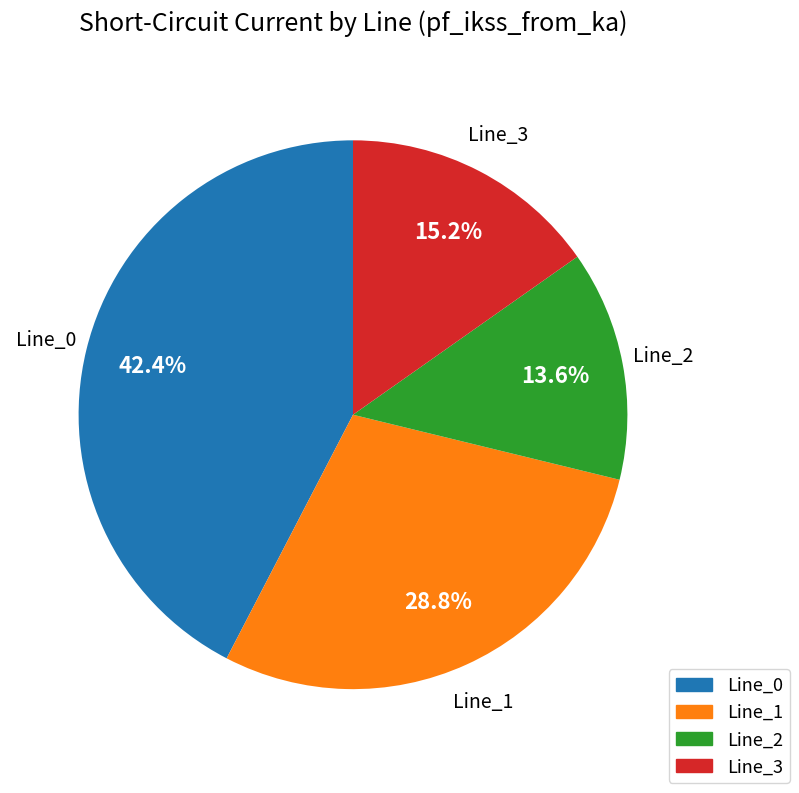

What is the largest slice in the pie chart?

Line_0